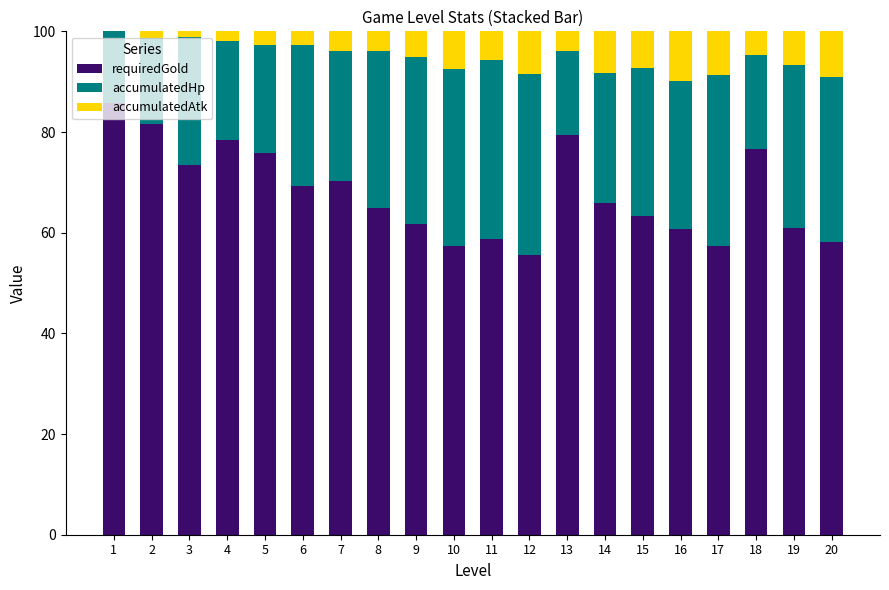

What is the total value across all series at 9?

100.0